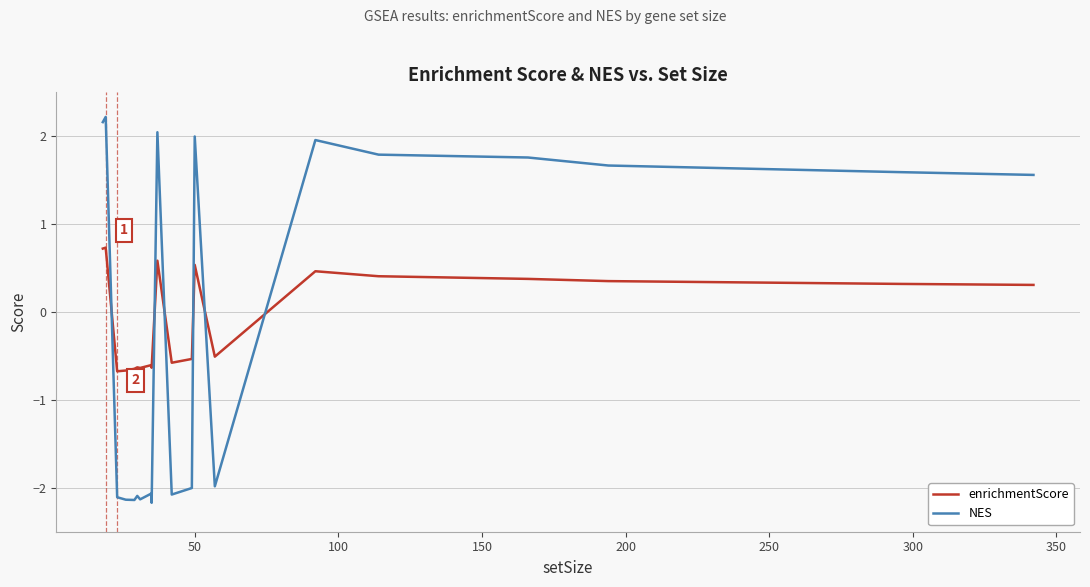

The value of NES at 250 is -1.3. True or false?

False